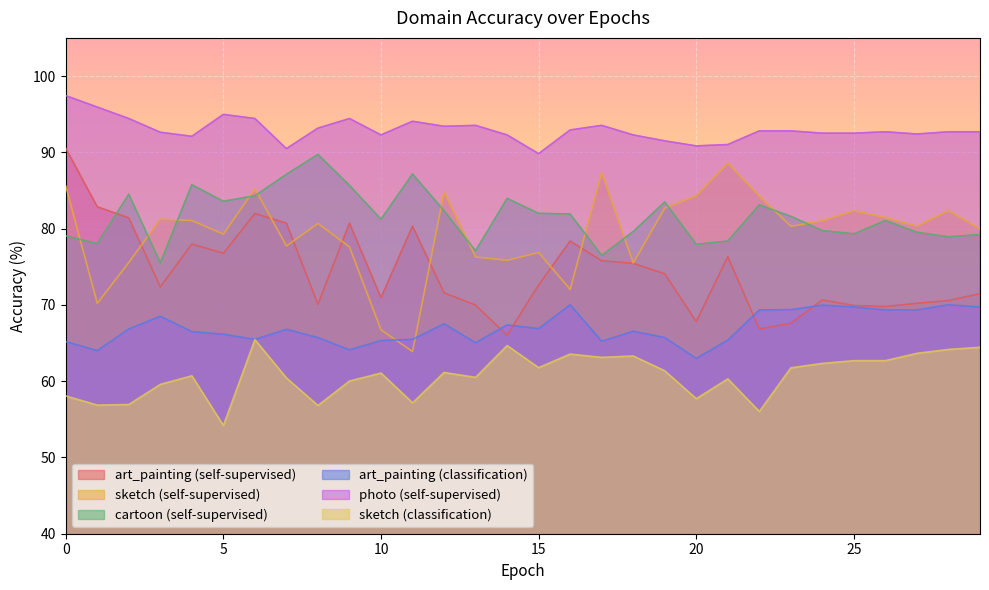

Rank the categories by art_painting (self-supervised) value from lowest to highest.

14, 22, 23, 20, 26, 25, 13, 8, 27, 28, 24, 10, 29, 12, 3, 15, 19, 18, 17, 21, 5, 4, 16, 11, 7, 9, 2, 6, 1, 0